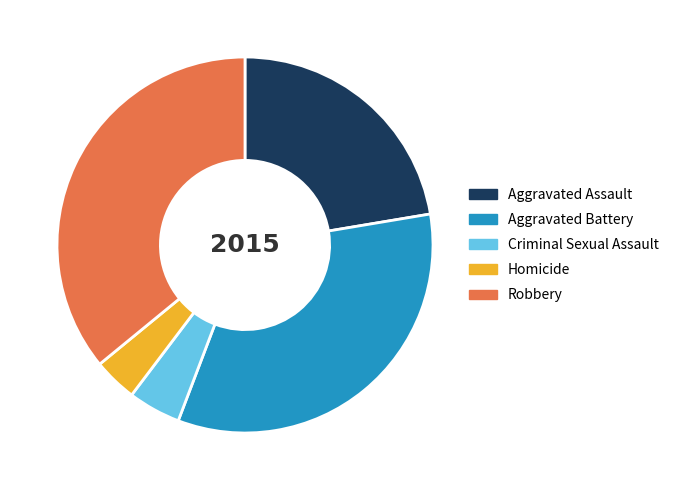

Which has a higher value, Robbery or Aggravated Assault?

Robbery